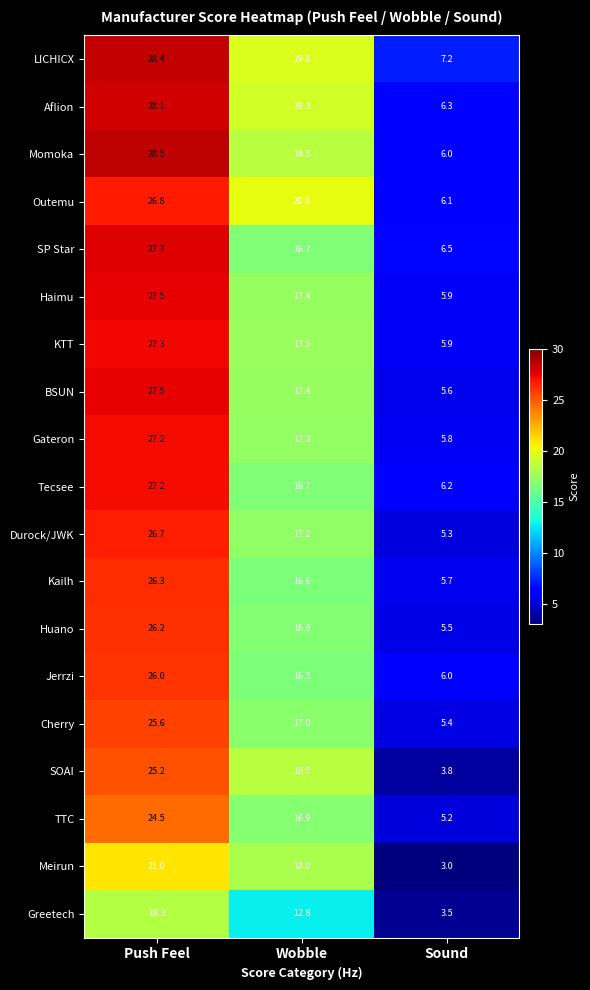

What is the total value across all series at Sound?

104.9